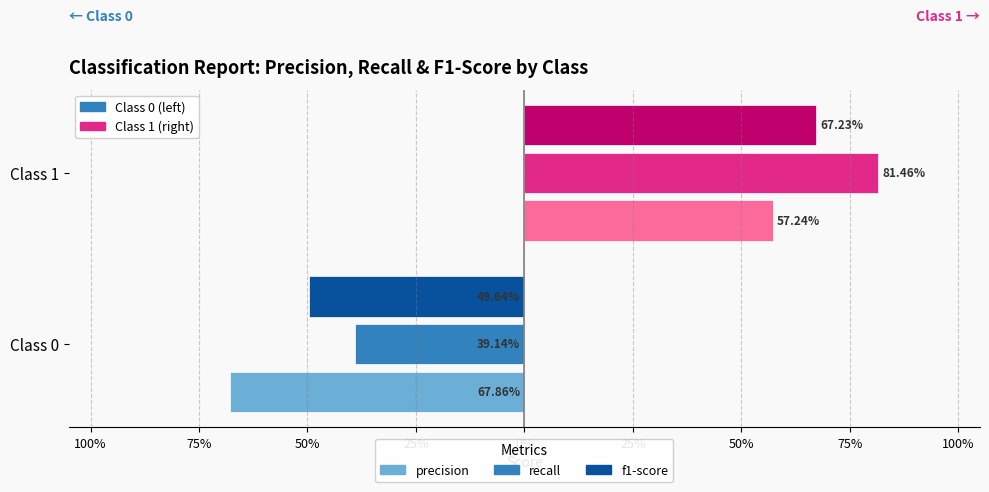

How many bars are there in each group?

6